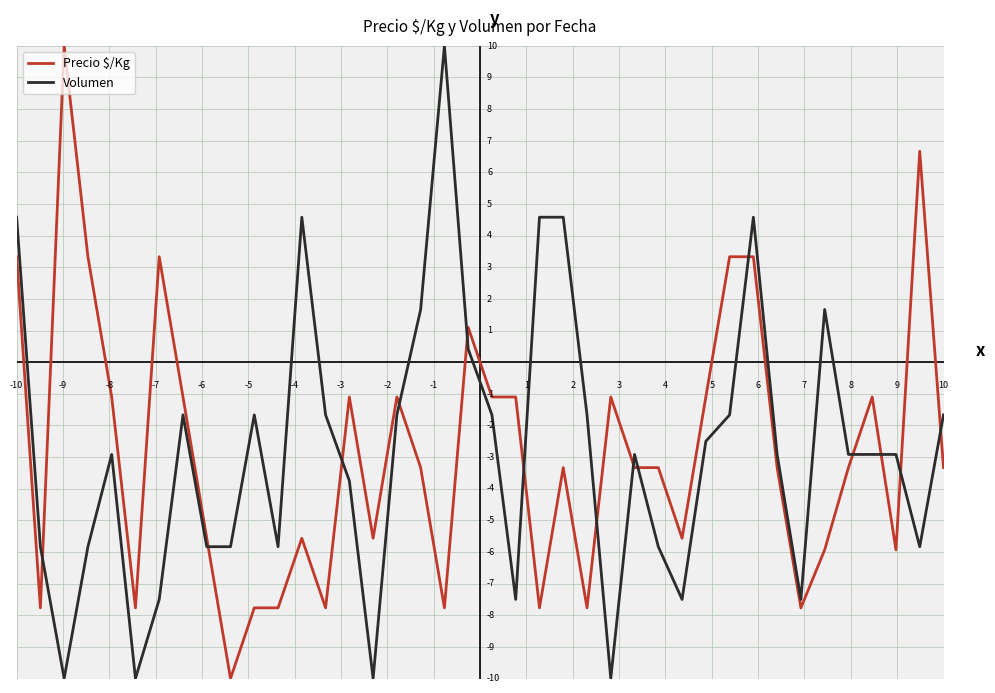

Which series ends up on top after the final intersection of Precio $/Kg and Volumen?

Volumen